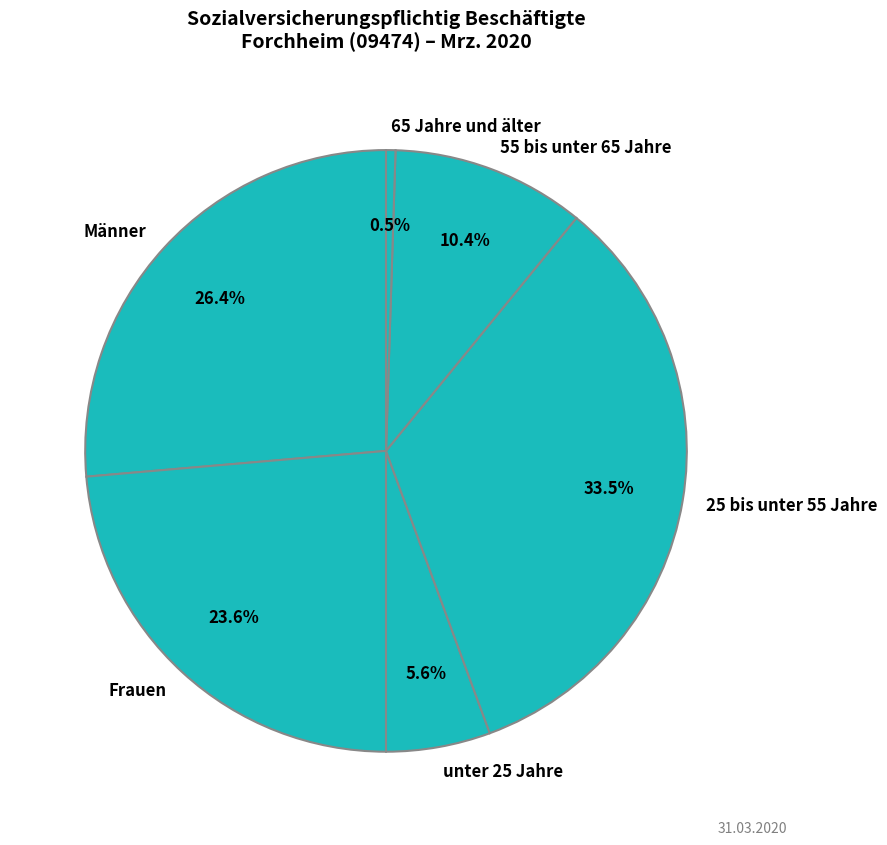

What percentage is NOT represented by Frauen?

76.4%